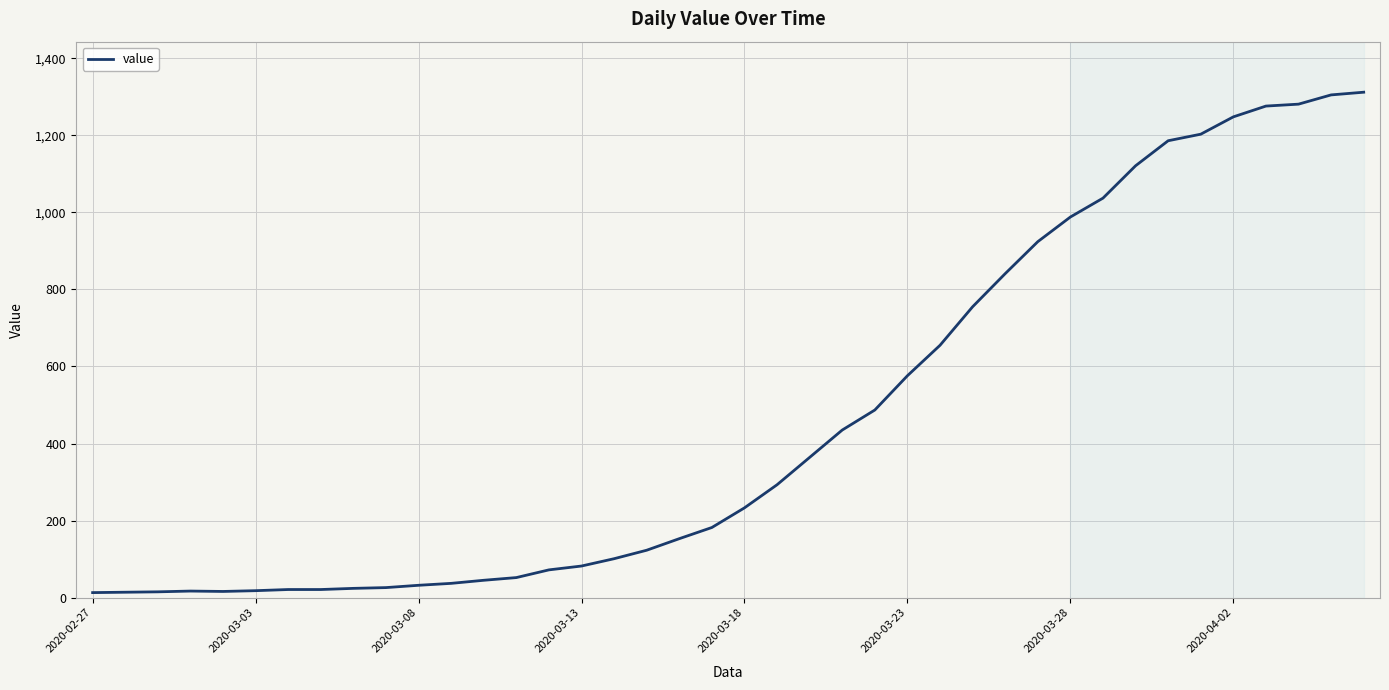

What is the difference between the maximum and minimum values?

1299